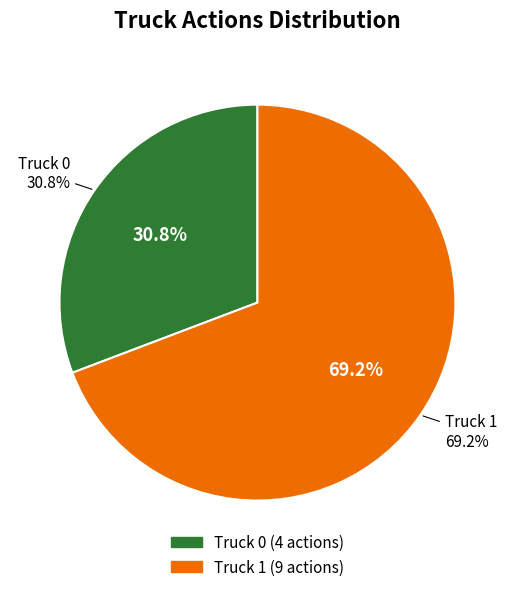

What is the ratio of the value at Truck 1 to the value at Truck 0?

2.2